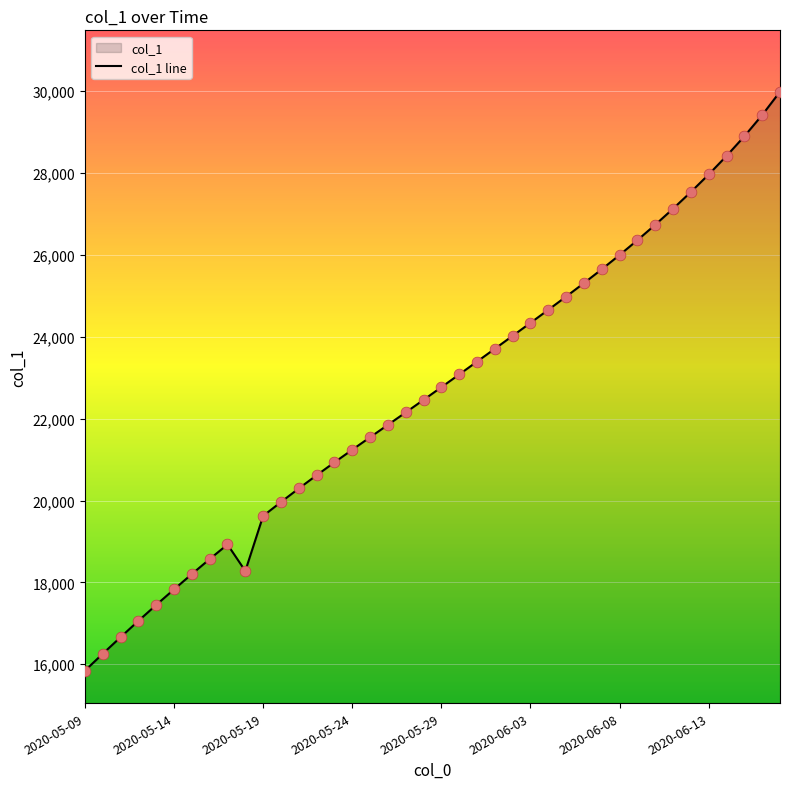

What is the change in value from 2020-05-13 to 2020-06-09?

+8913.5